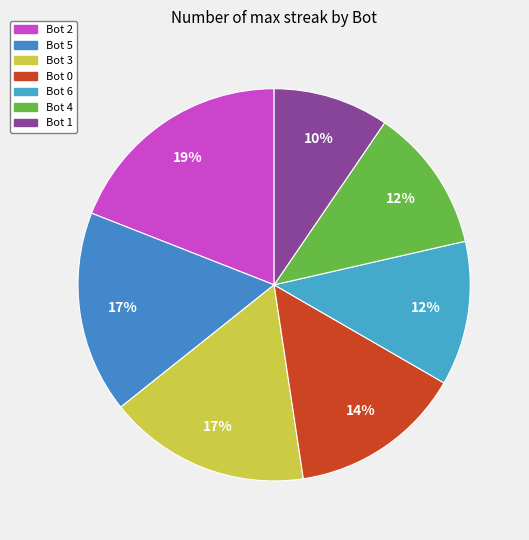

How many segments does this pie chart have?

7